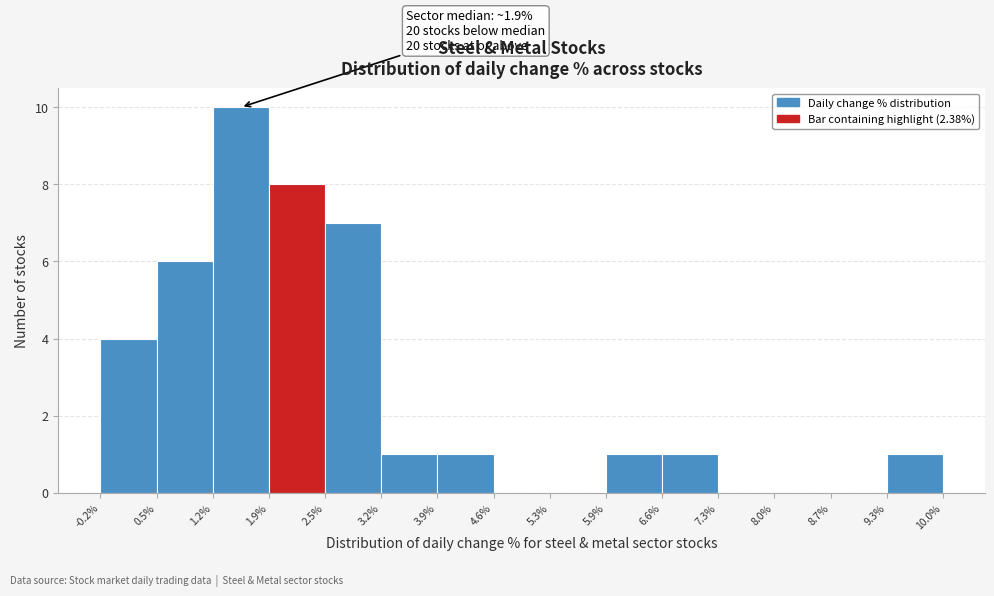

Which range on the x-axis has the tallest bar?

1.2% to 1.9%